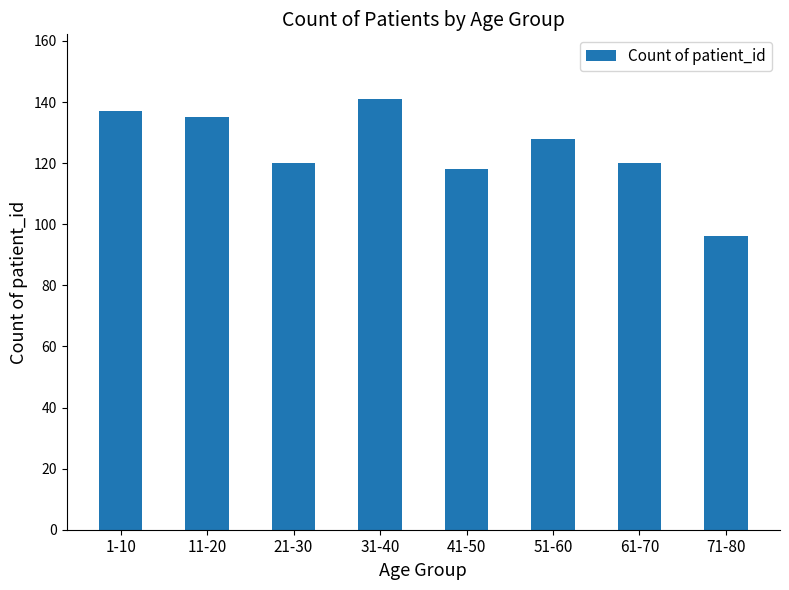

What is the greatest value displayed?

141